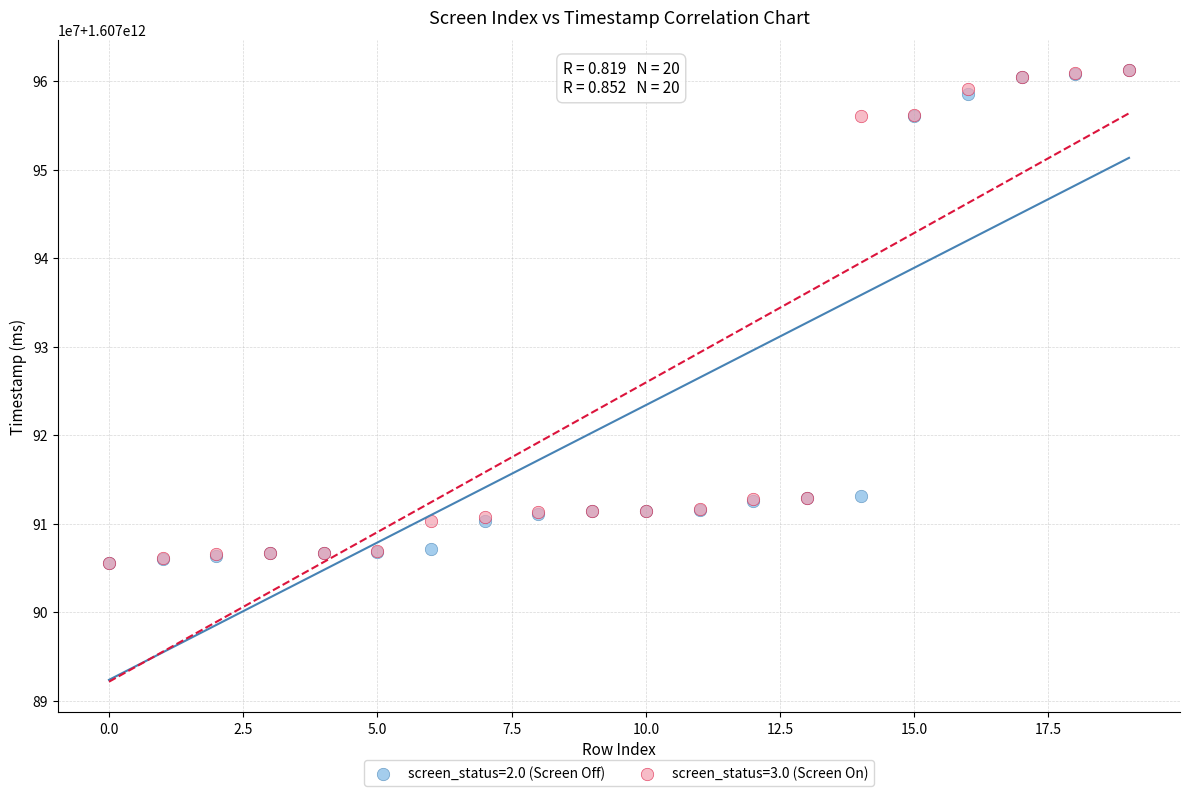

Which series has the largest Y range (max minus min)?

screen_status=3.0 (Screen On)